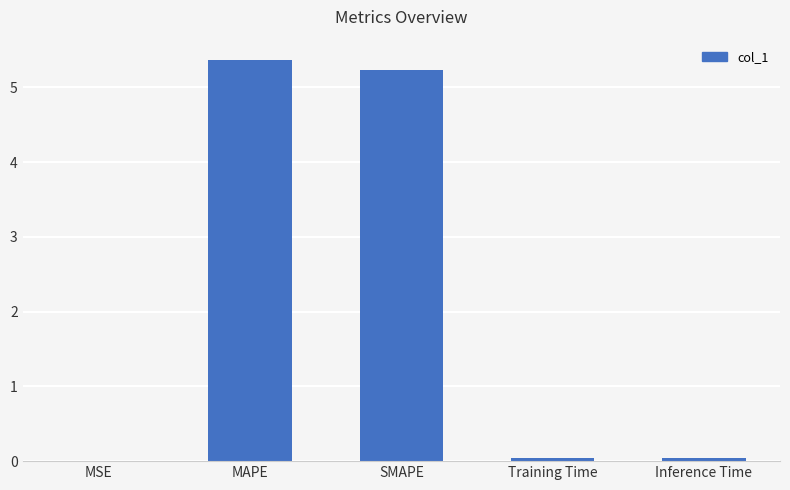

What is the greatest value displayed?

5.4